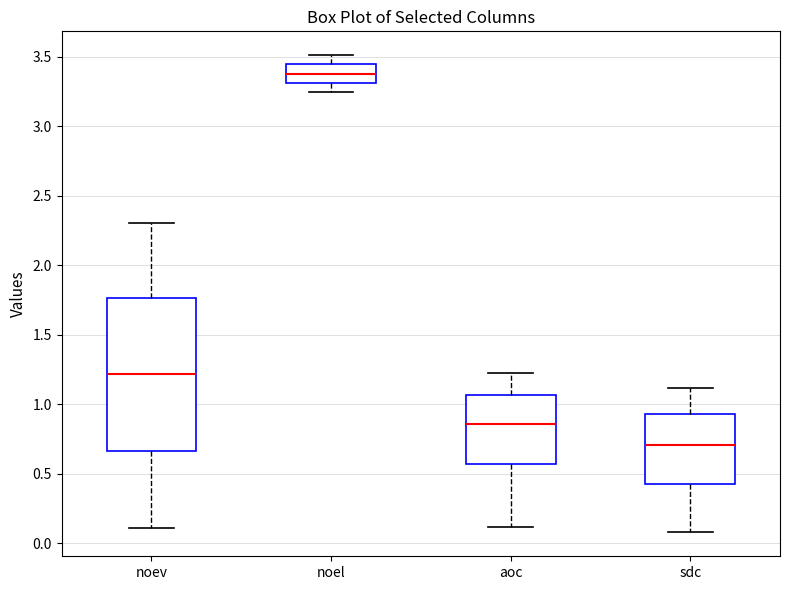

Where does the lower whisker of the box for noev end on the y-axis? The values are not printed on the chart, so give them approximately, as read against the axis.

0.10